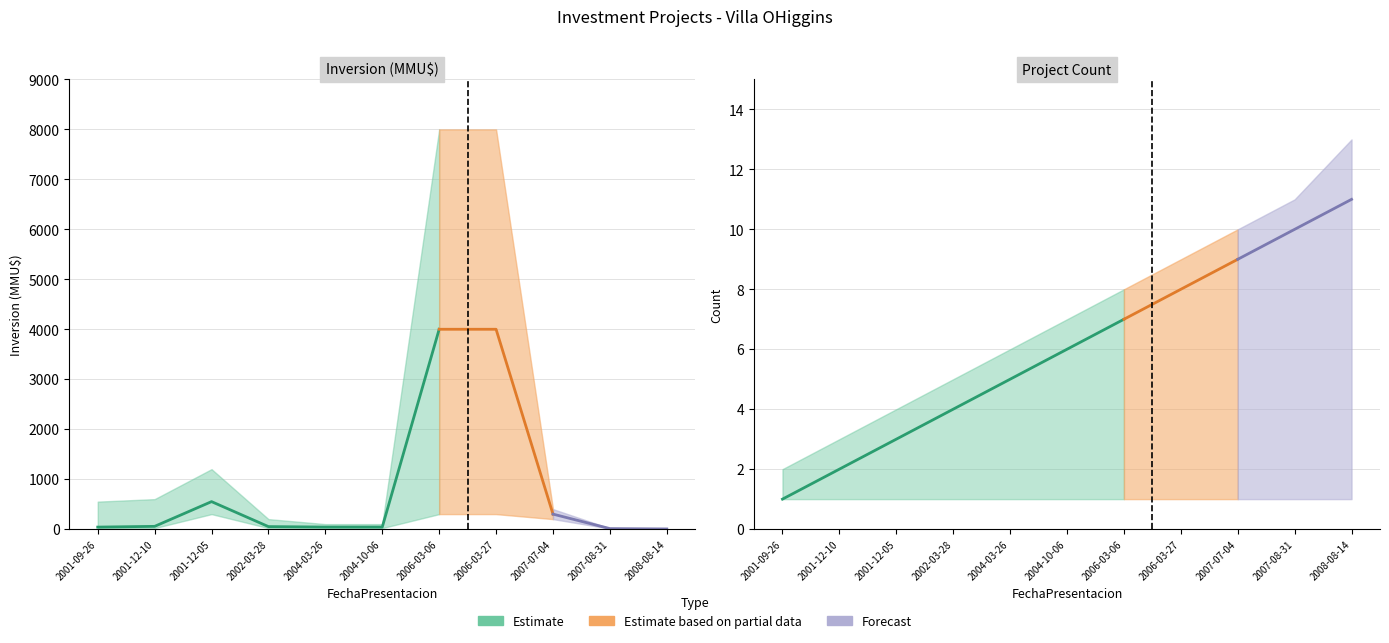

What is the sum of all Count_lower values?

11.0